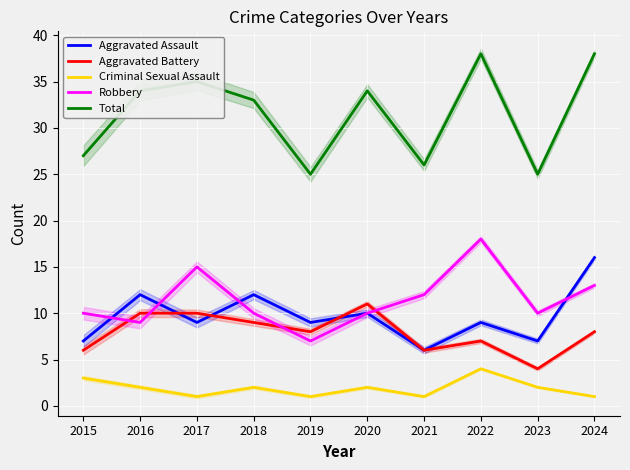

Which category has the highest value in the Criminal Sexual Assault series?

2022